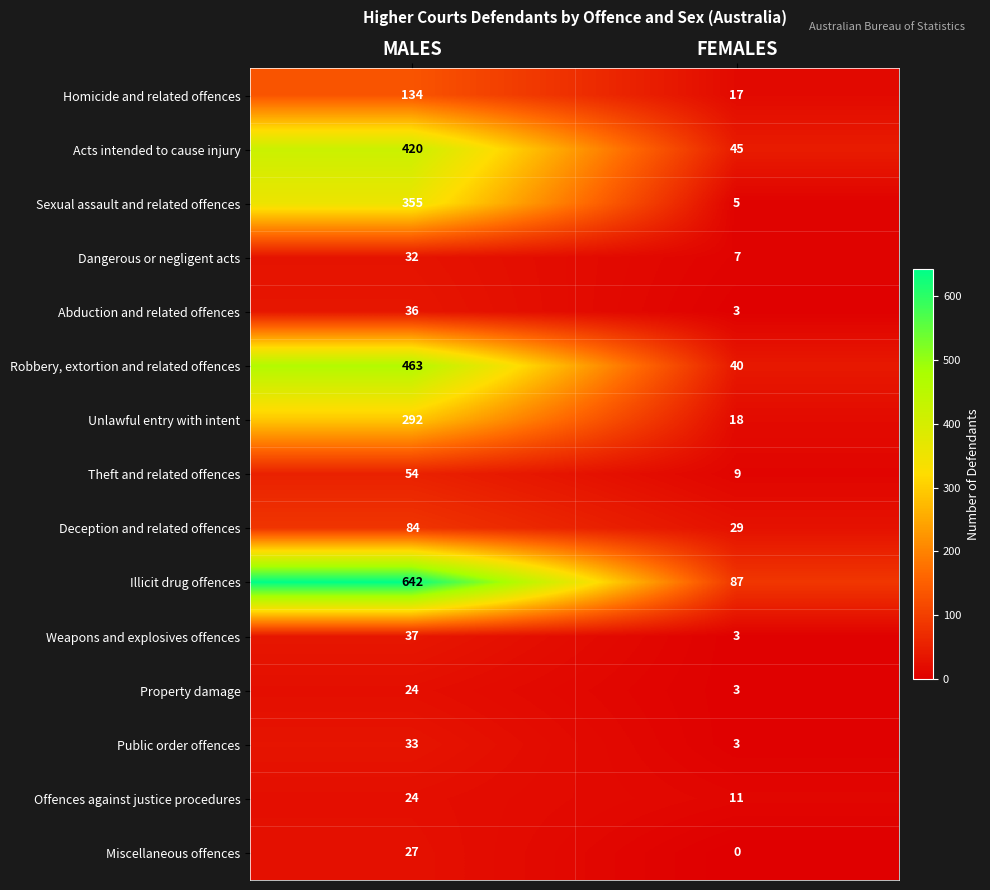

Reading left to right, extract all data points from this chart.

Homicide and related offences: 134	17
Acts intended to cause injury: 420	45
Sexual assault and related offences: 355	5
Dangerous or negligent acts: 32	7
Abduction and related offences: 36	3
Robbery, extortion and related offences: 463	40
Unlawful entry with intent: 292	18
Theft and related offences: 54	9
Deception and related offences: 84	29
Illicit drug offences: 642	87
Weapons and explosives offences: 37	3
Property damage: 24	3
Public order offences: 33	3
Offences against justice procedures: 24	11
Miscellaneous offences: 27	0